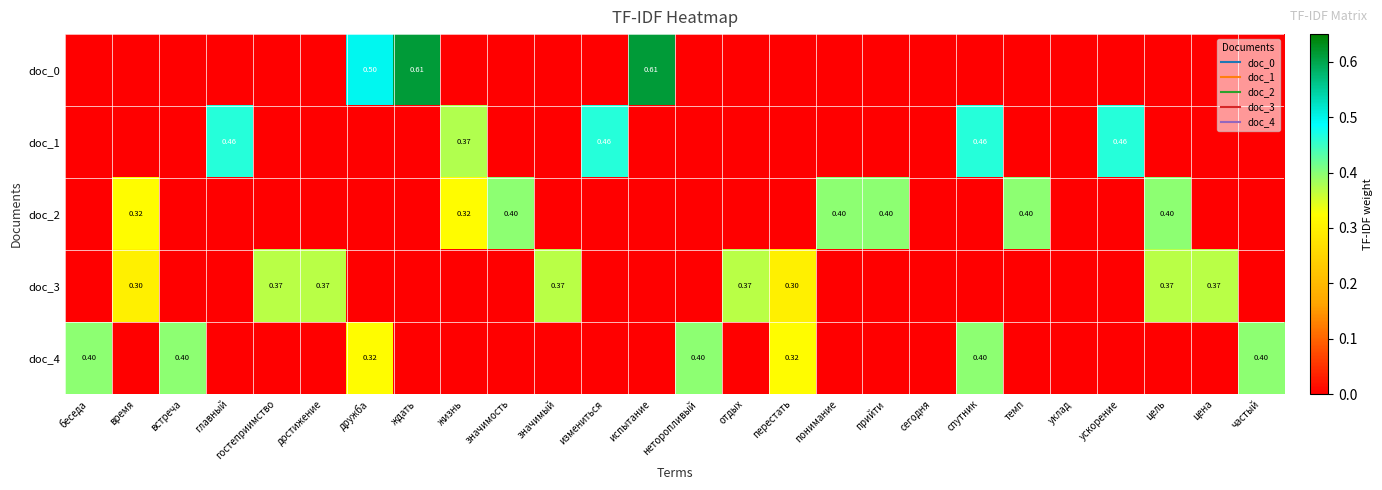

True or false: doc_0 has a value of 0.0 at гостеприимство.

True